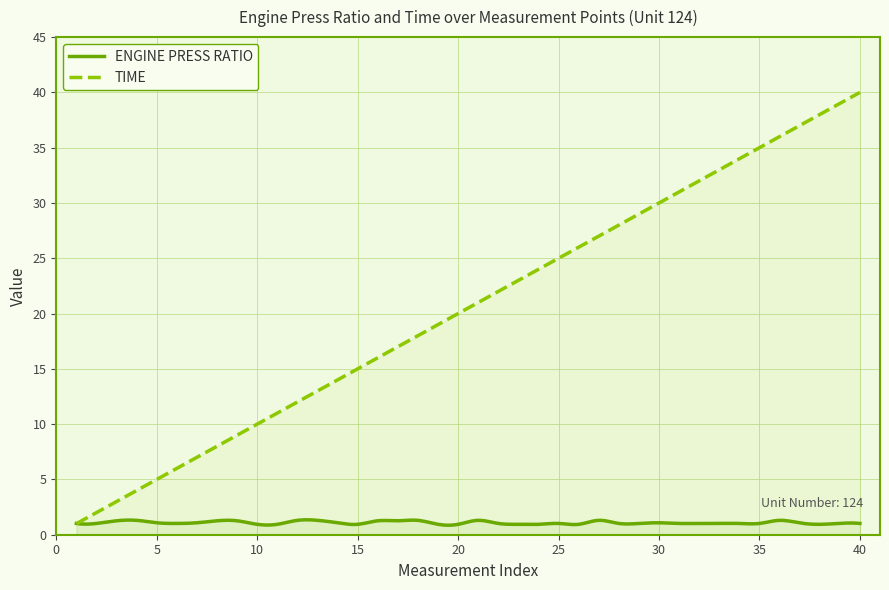

Count the number of data series in this chart.

2